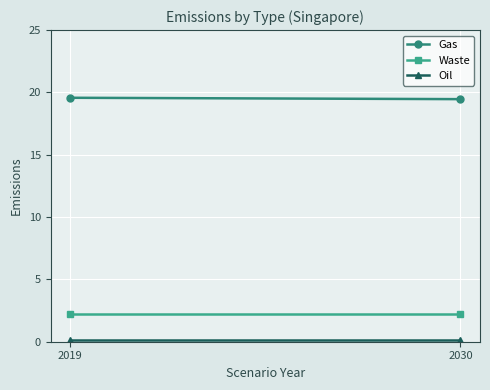

What is the sum of all Waste values?

4.4